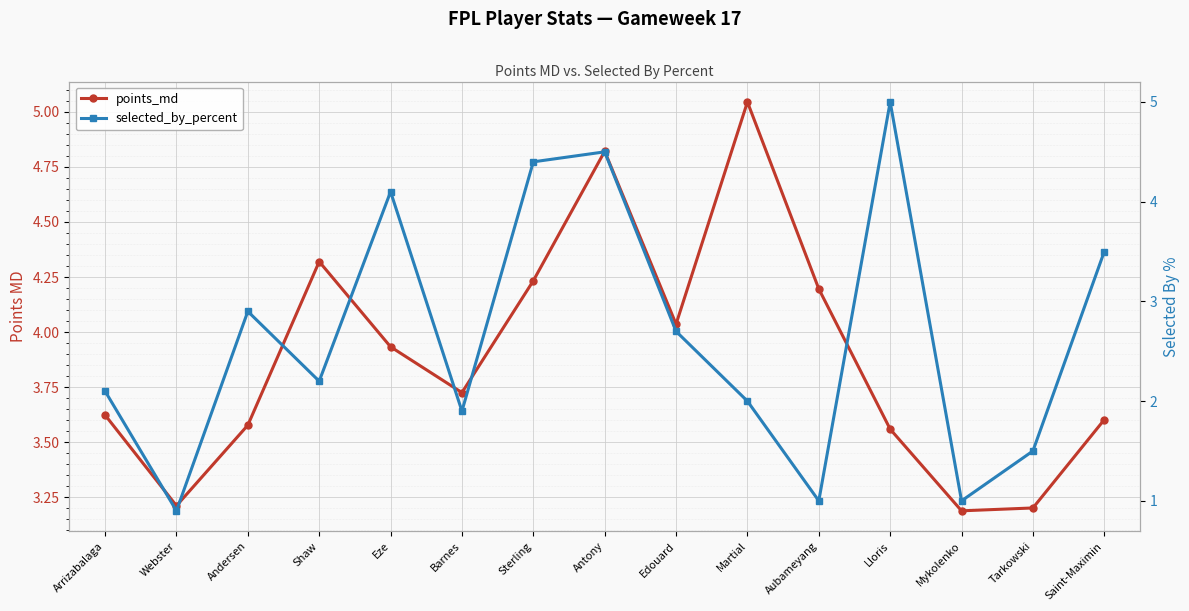

At how many categories does at least one series exceed 2?

15